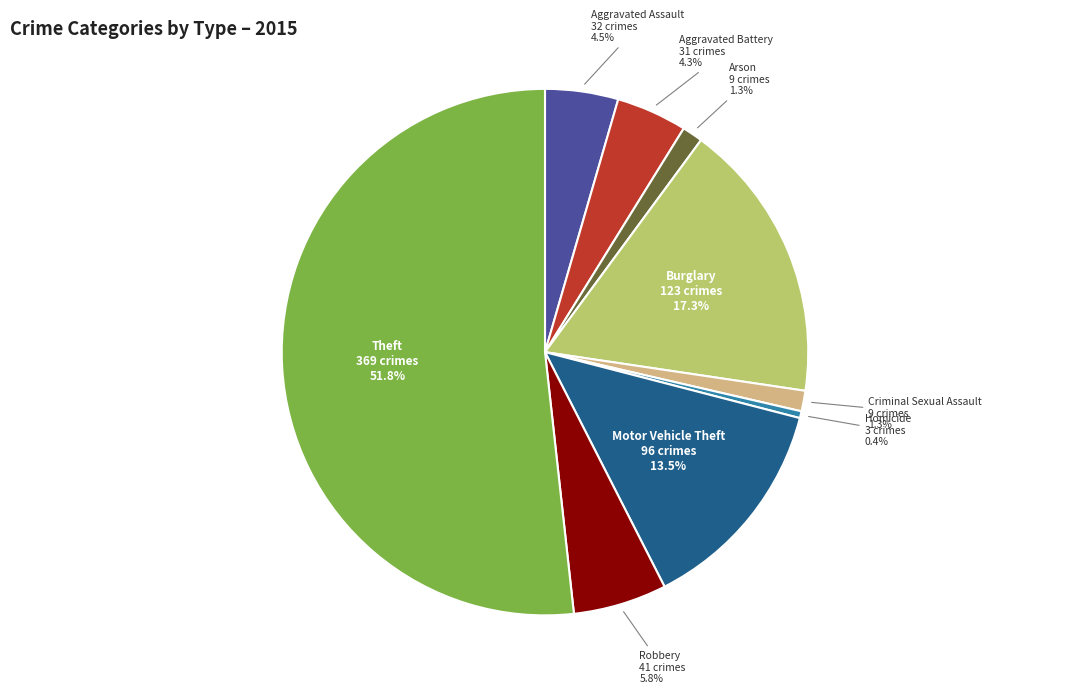

What is the largest slice in the pie chart?

Theft